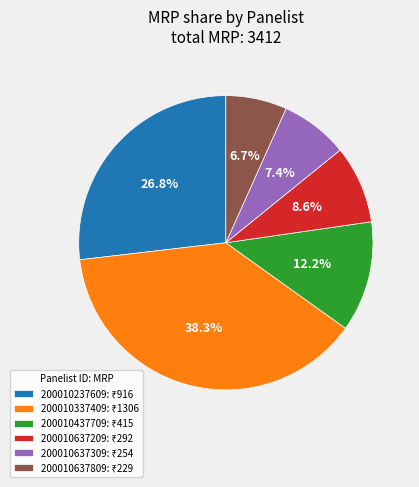

Is there a majority slice in this chart?

No